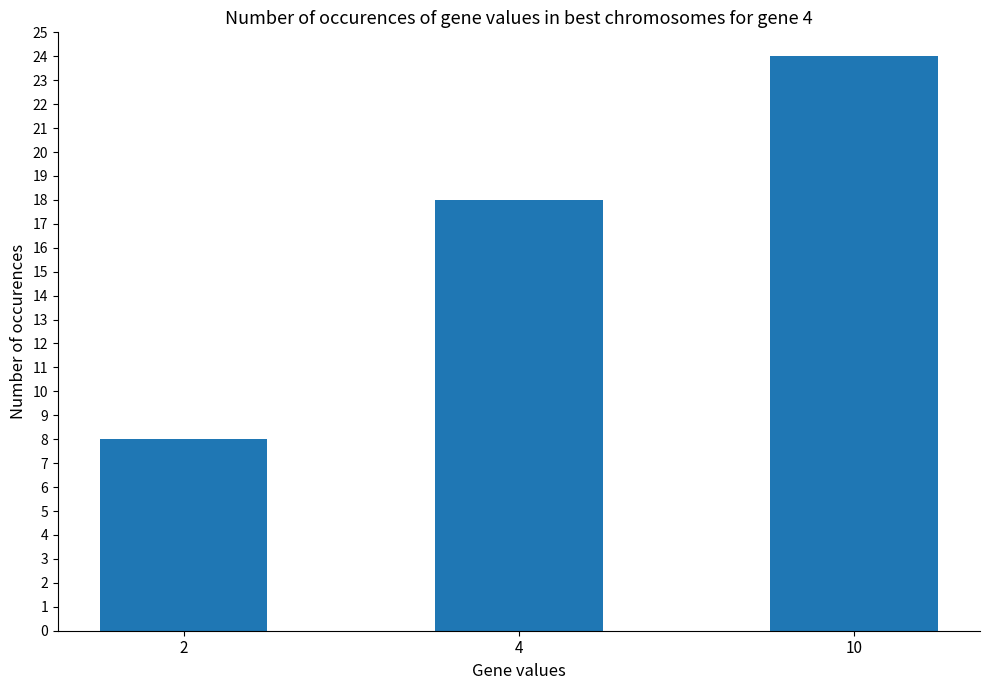

Does the chart contain any negative values?

No